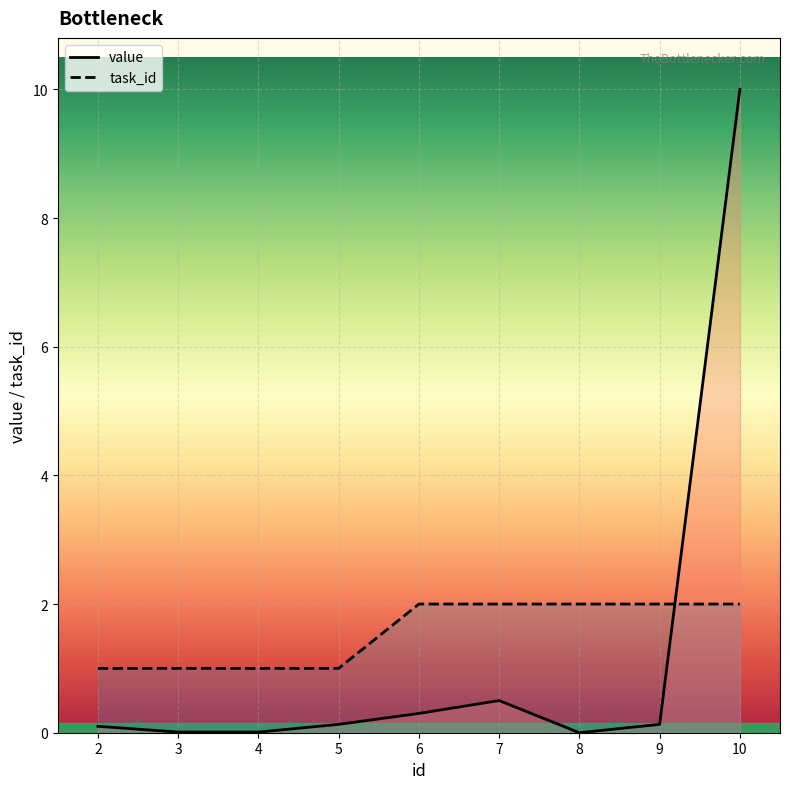

Reading right to left, extract all data points from this chart.

value: 10.0	0.1	0.0	0.5	0.3	0.1	0.0	0.0	0.1
task_id: 2.0	2.0	2.0	2.0	2.0	1.0	1.0	1.0	1.0